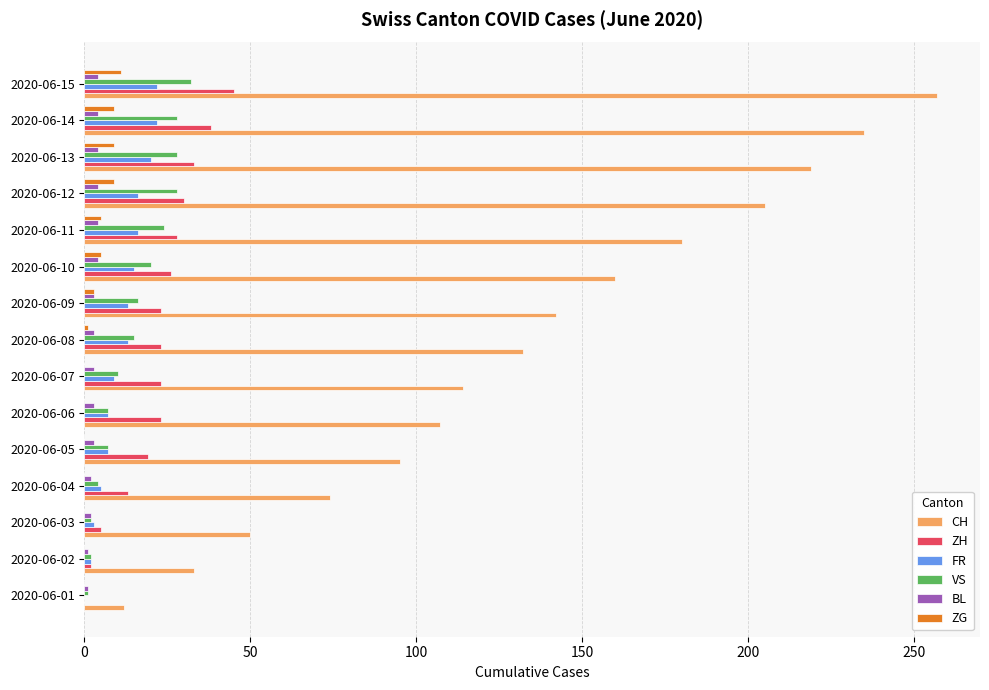

Which series changed the most between 2020-06-06 and 2020-06-11?

CH